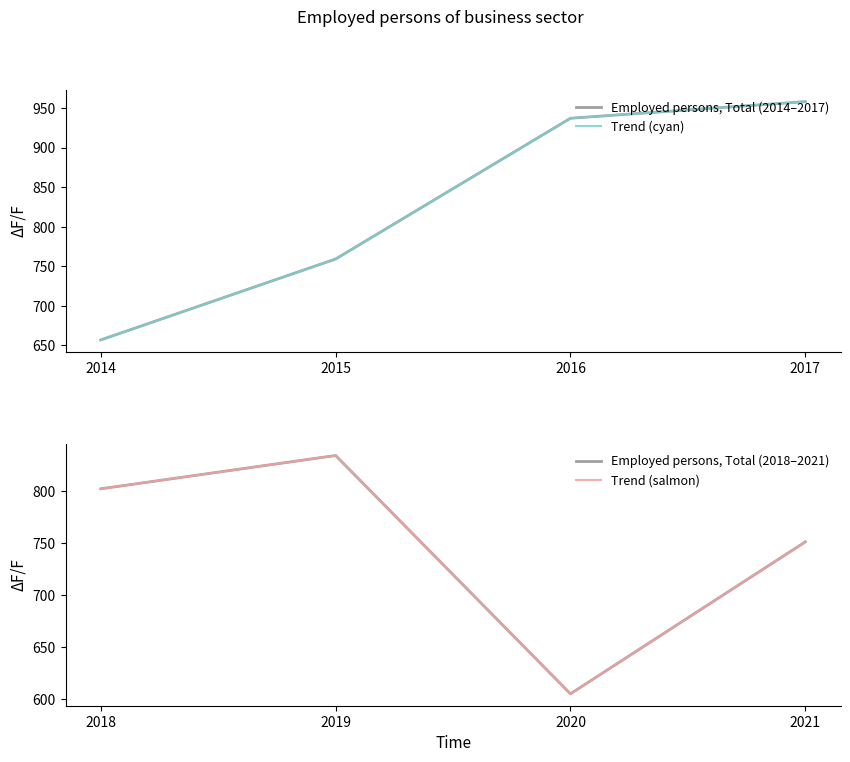

Between which two adjacent categories do Employed persons, Total (2018–2021) and Employed persons, Total (2014–2017) first intersect?

2015 and 2016